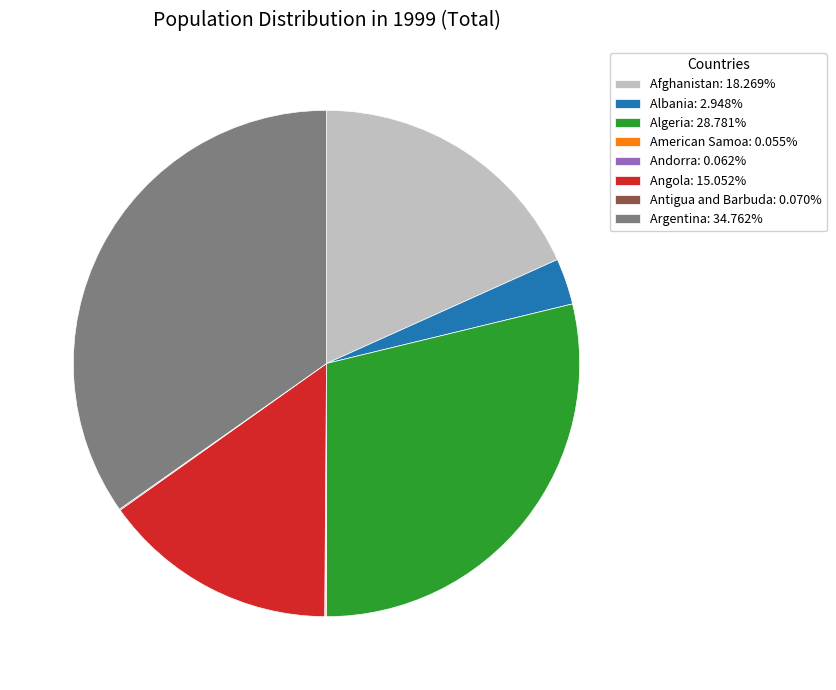

Does Albania: 2.948% account for over 50% of the chart?

No